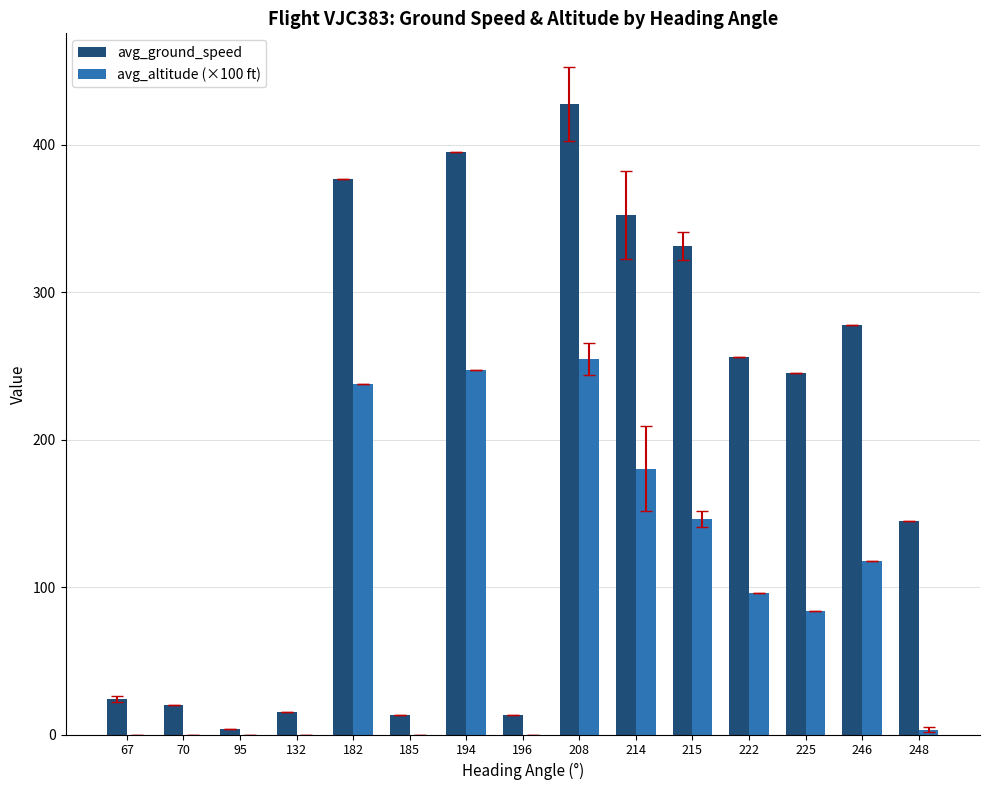

Is it true that avg_altitude (×100 ft) equals 407.8 at 194?

False